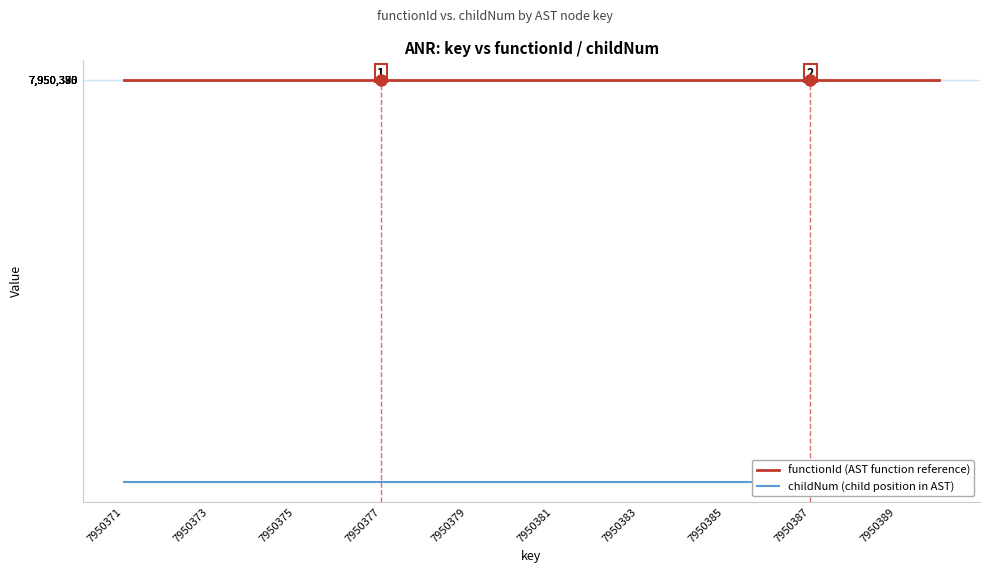

Reading left to right, list all the values displayed in this chart.

functionId (AST function reference): 7950370	7950370	7950370	7950370	7950370	7950370	7950370	7950370	7950370	7950370	7950370	7950370	7950370	7950370	7950370	7950370	7950370	7950370	7950370	7950370
childNum (child position in AST): 0	0	0	1	0	0	1	0	1	0	0	1	0	1	0	0	1	0	0	0